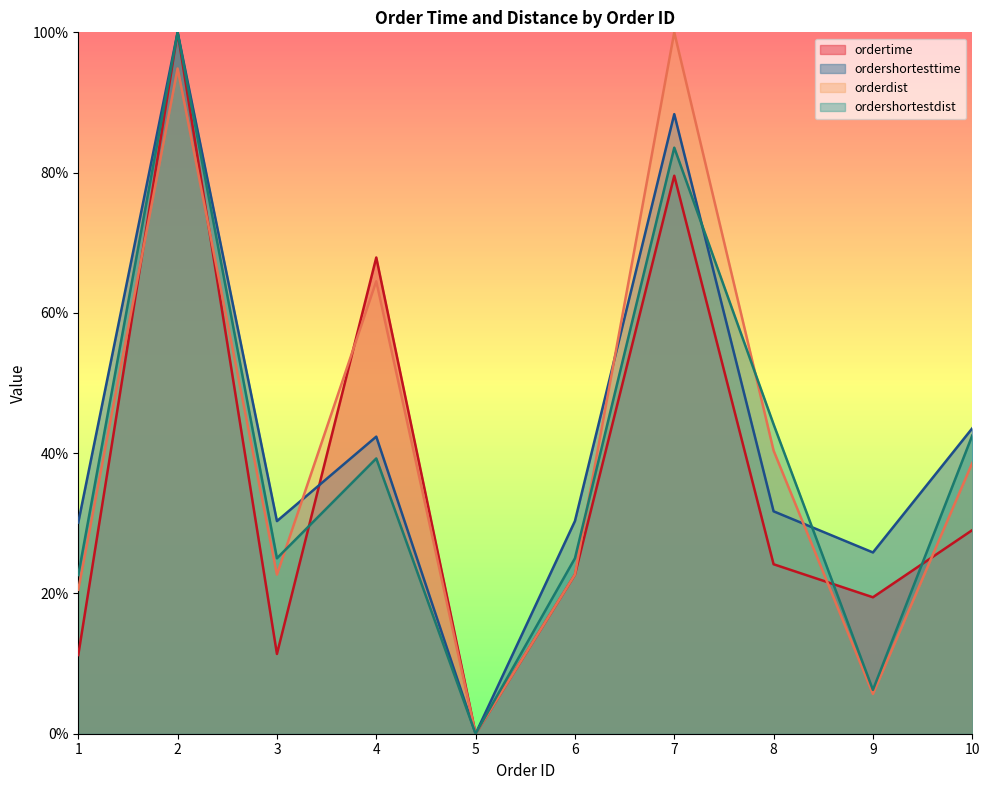

At which category does orderdist reach its first local peak?

2